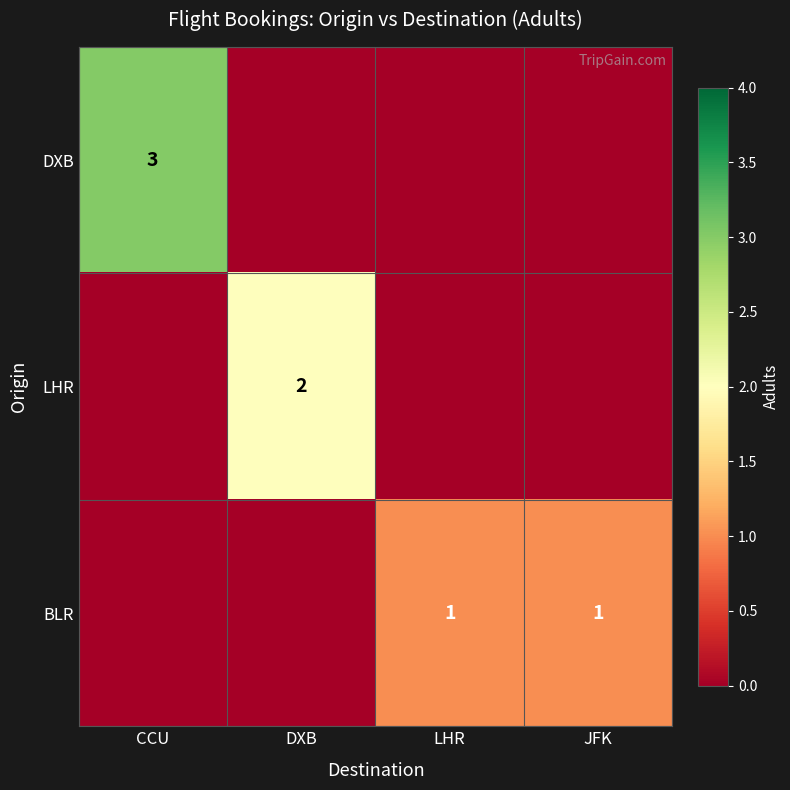

How many categories are shown in the chart?

4